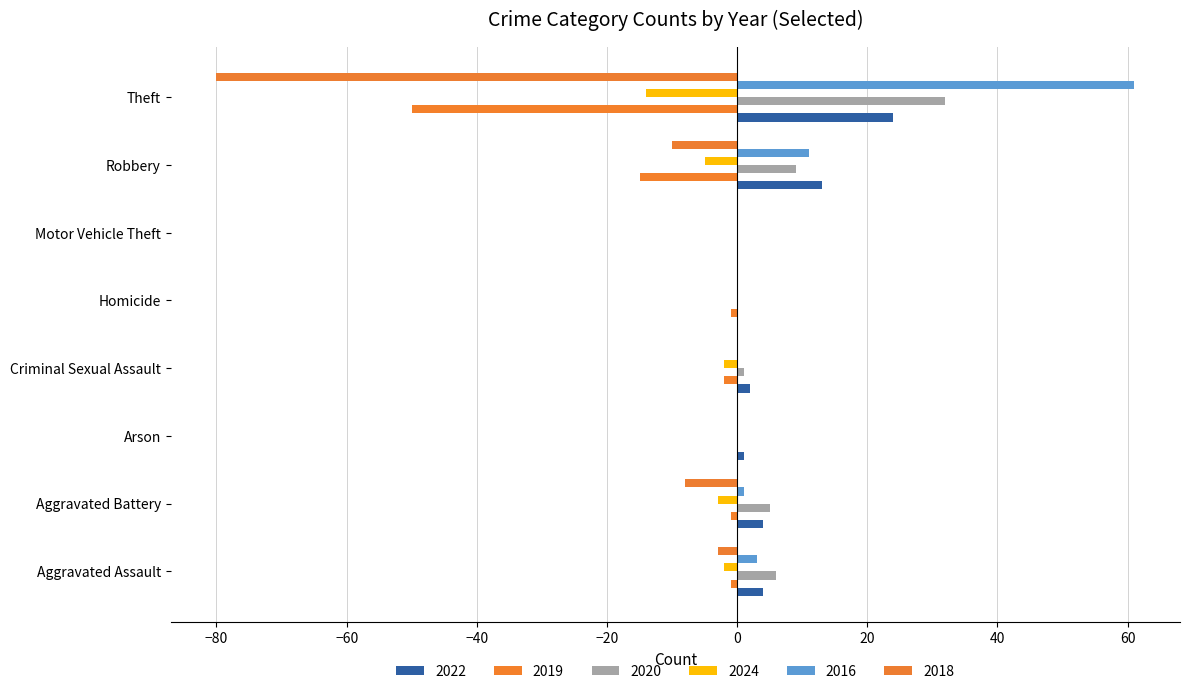

How many categories are shown in the chart?

8